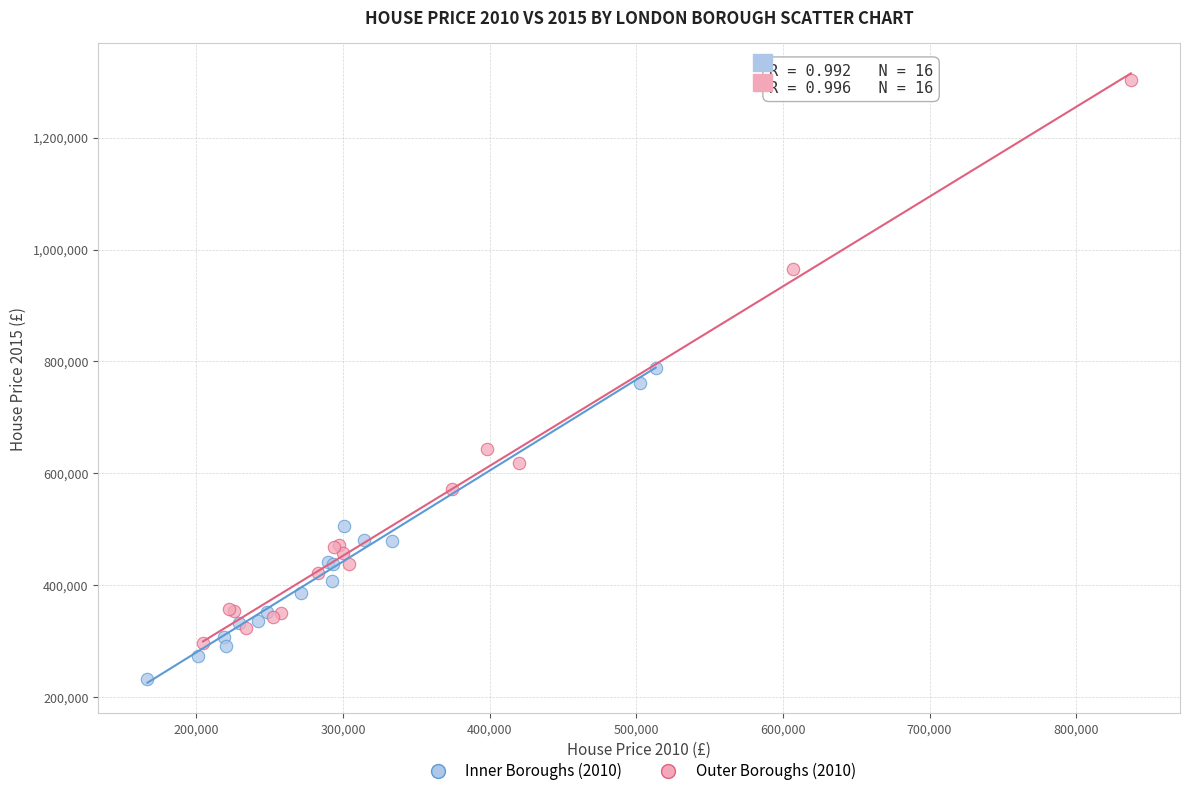

Which series has the largest Y range (max minus min)?

Outer Boroughs (2010)